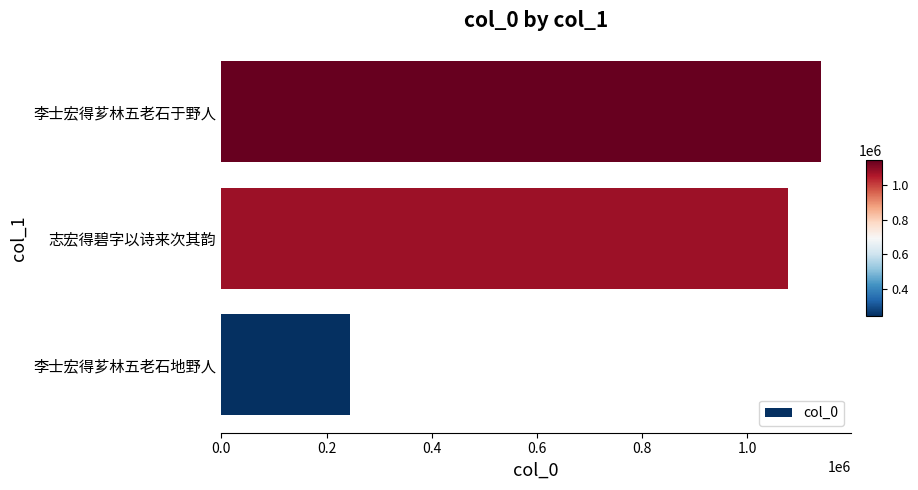

How many categories are shown in the chart?

3